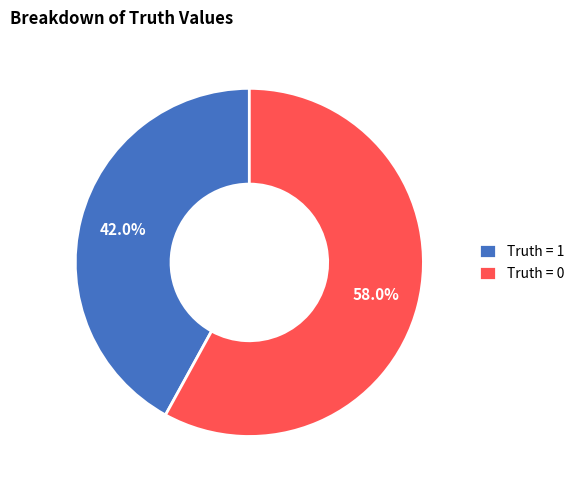

Is Truth = 0 the majority of the pie?

Yes